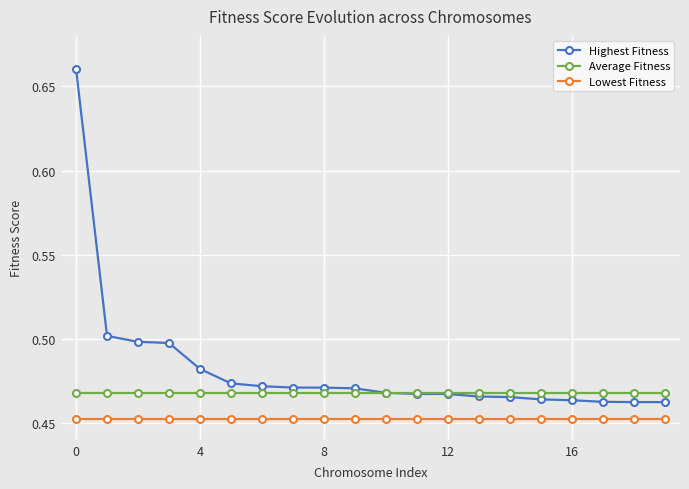

Which series has the largest range (max minus min)?

Highest Fitness